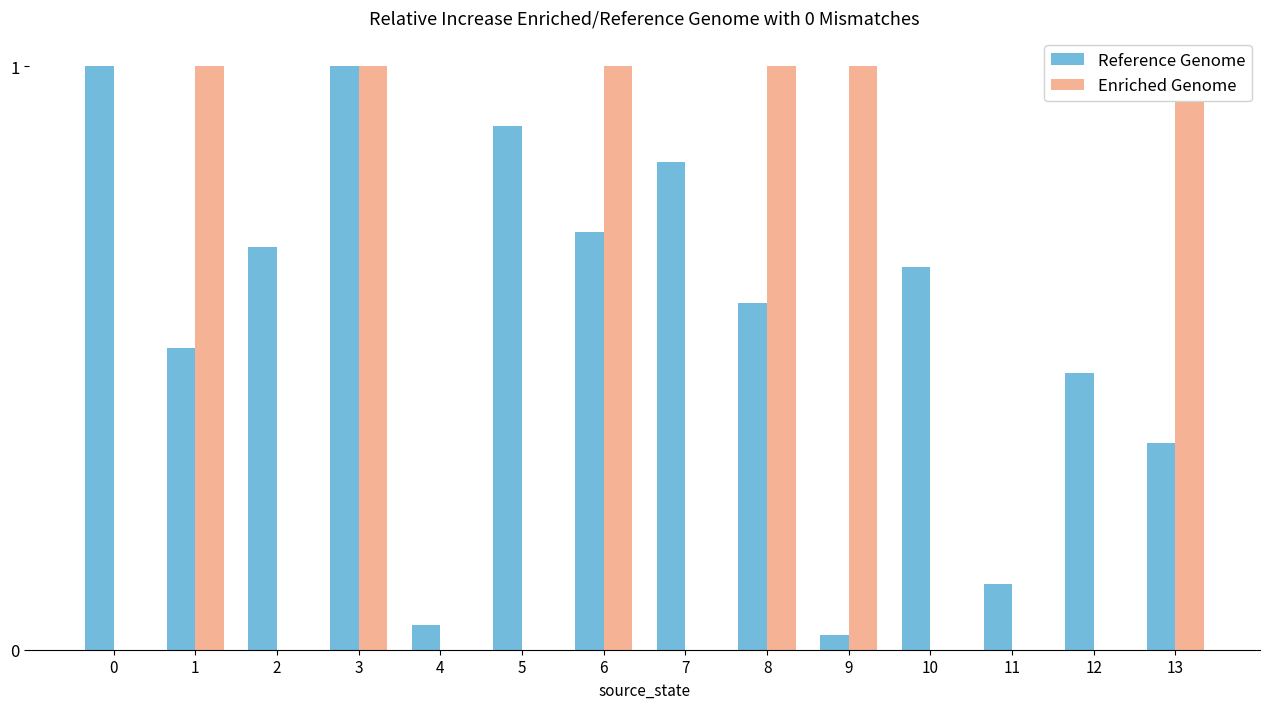

How many bars are there in each group?

2